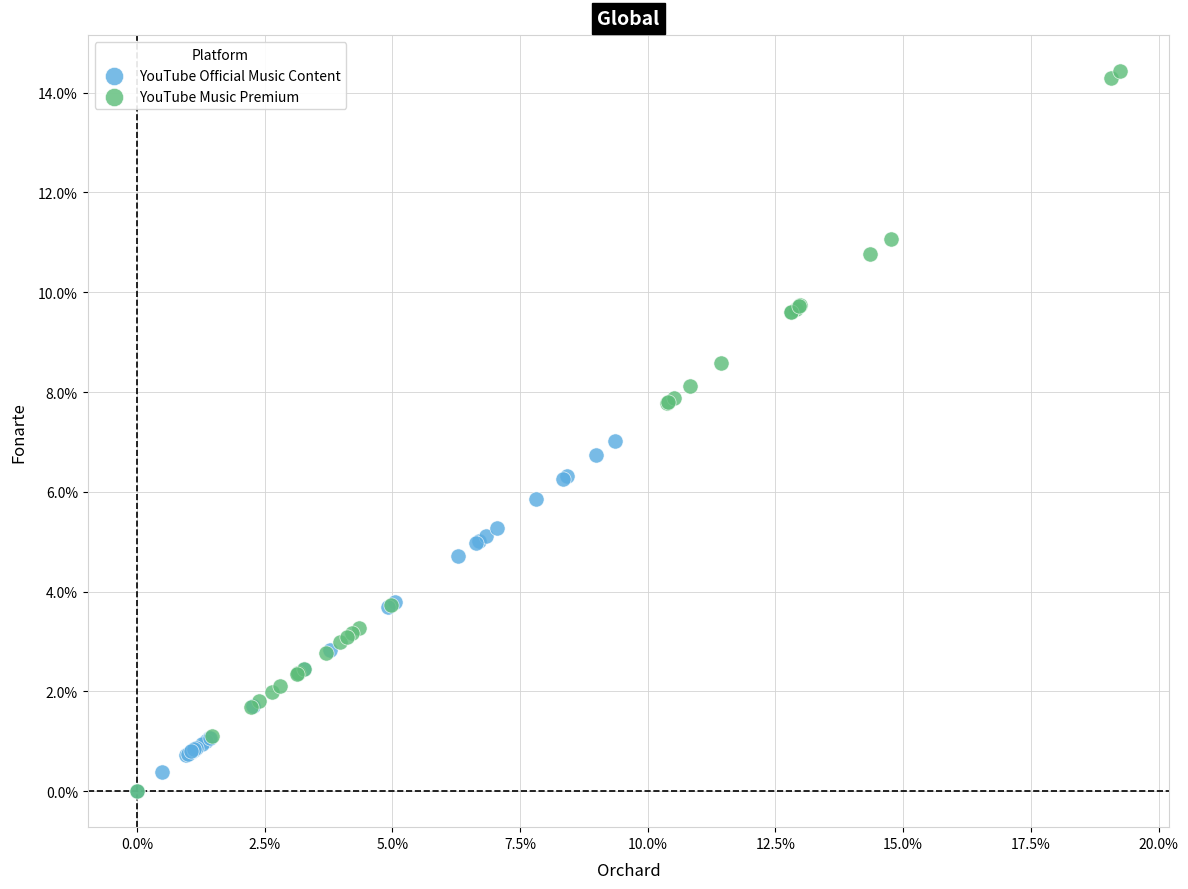

Which series contains the highest Y value?

YouTube Music Premium